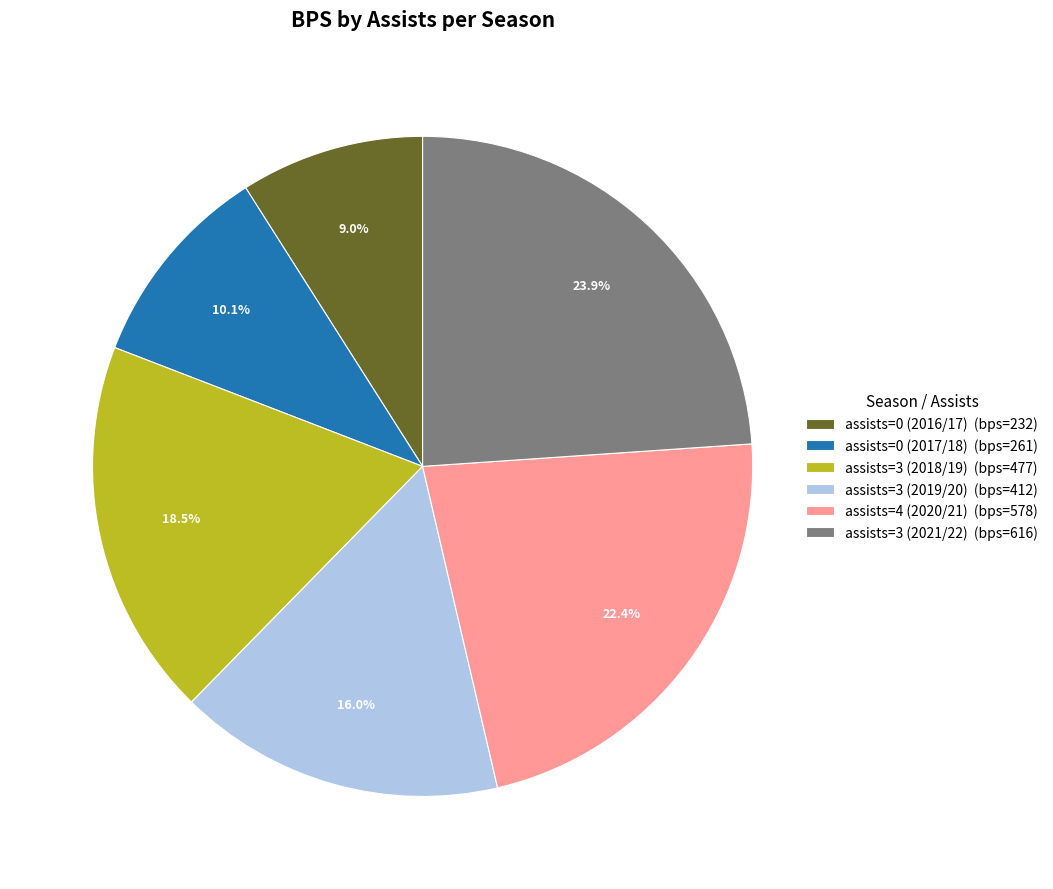

Do assists=0 (2017/18) and assists=0 (2016/17) together represent more than half of the pie?

No